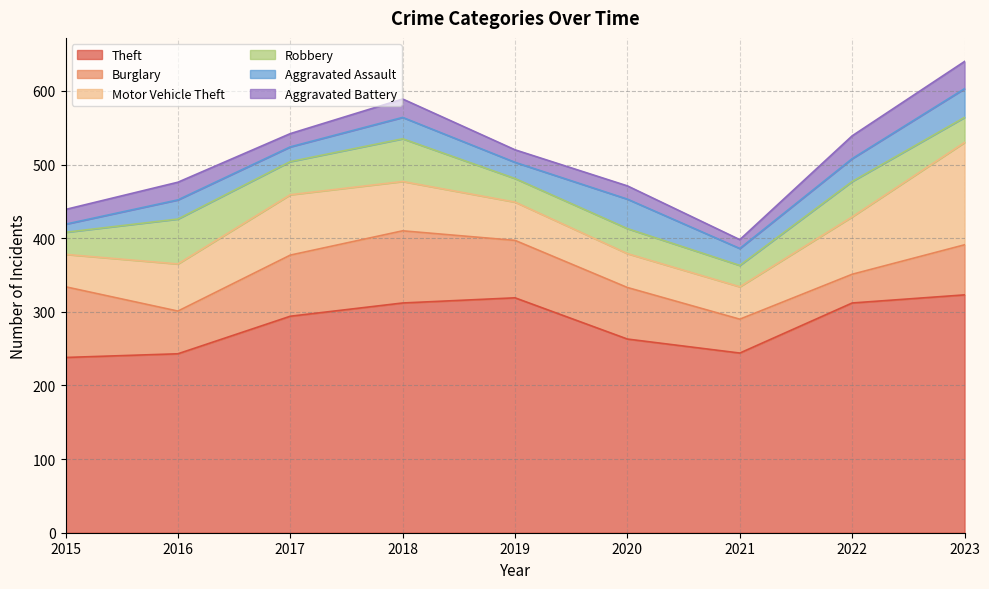

True or false: Robbery and Theft intersect in this chart.

False